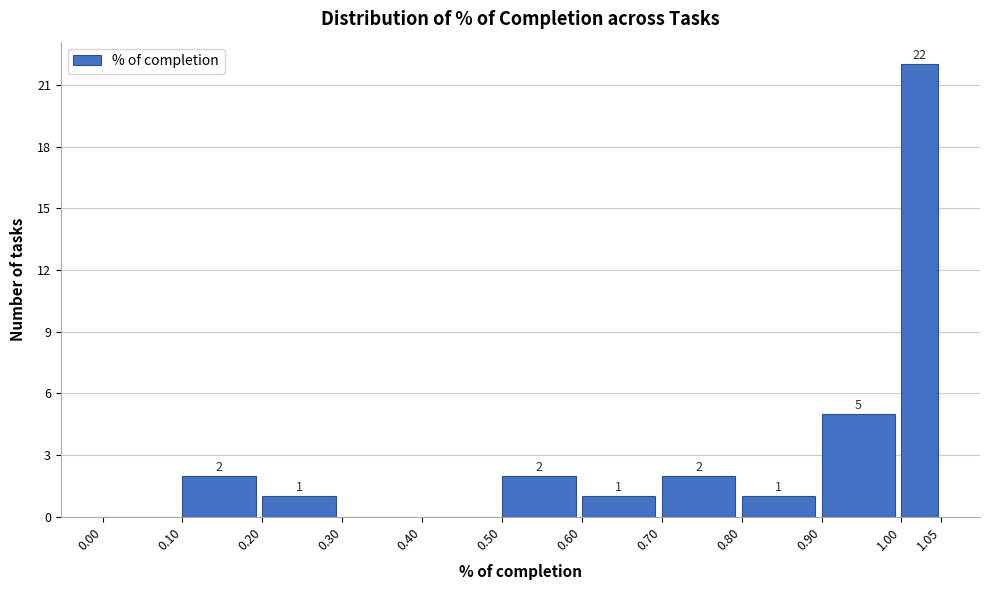

Over which range of the x-axis is the bar tallest?

1.00 to 1.05